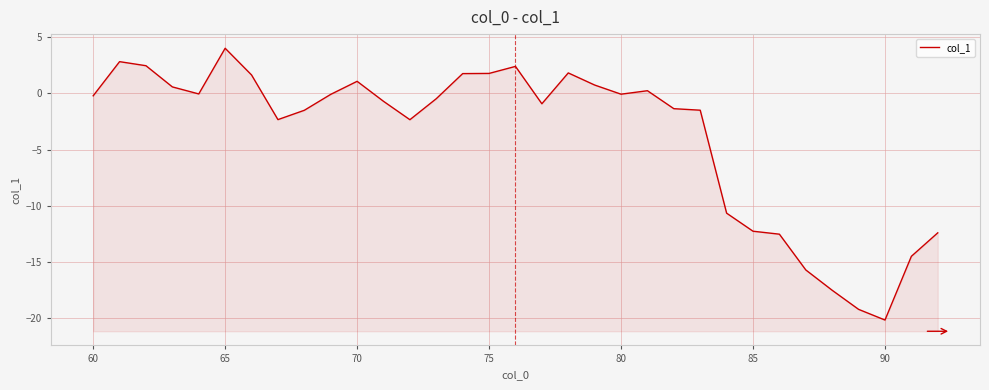

What is the difference between the maximum and minimum values?

24.2